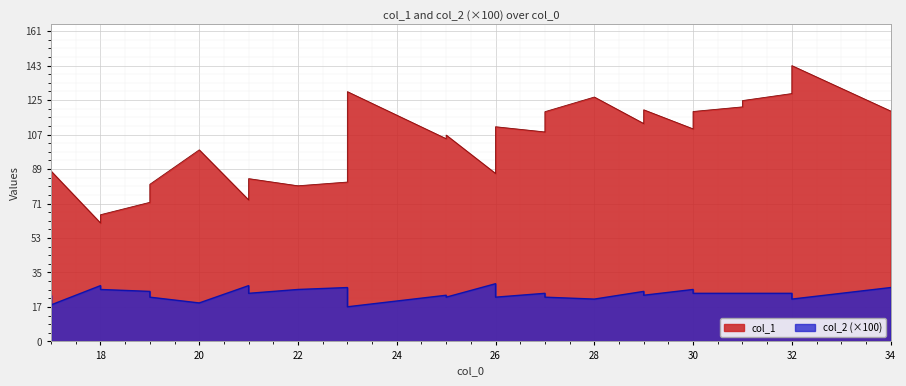

At 21, list the series in order from largest to smallest.

col_1, col_2